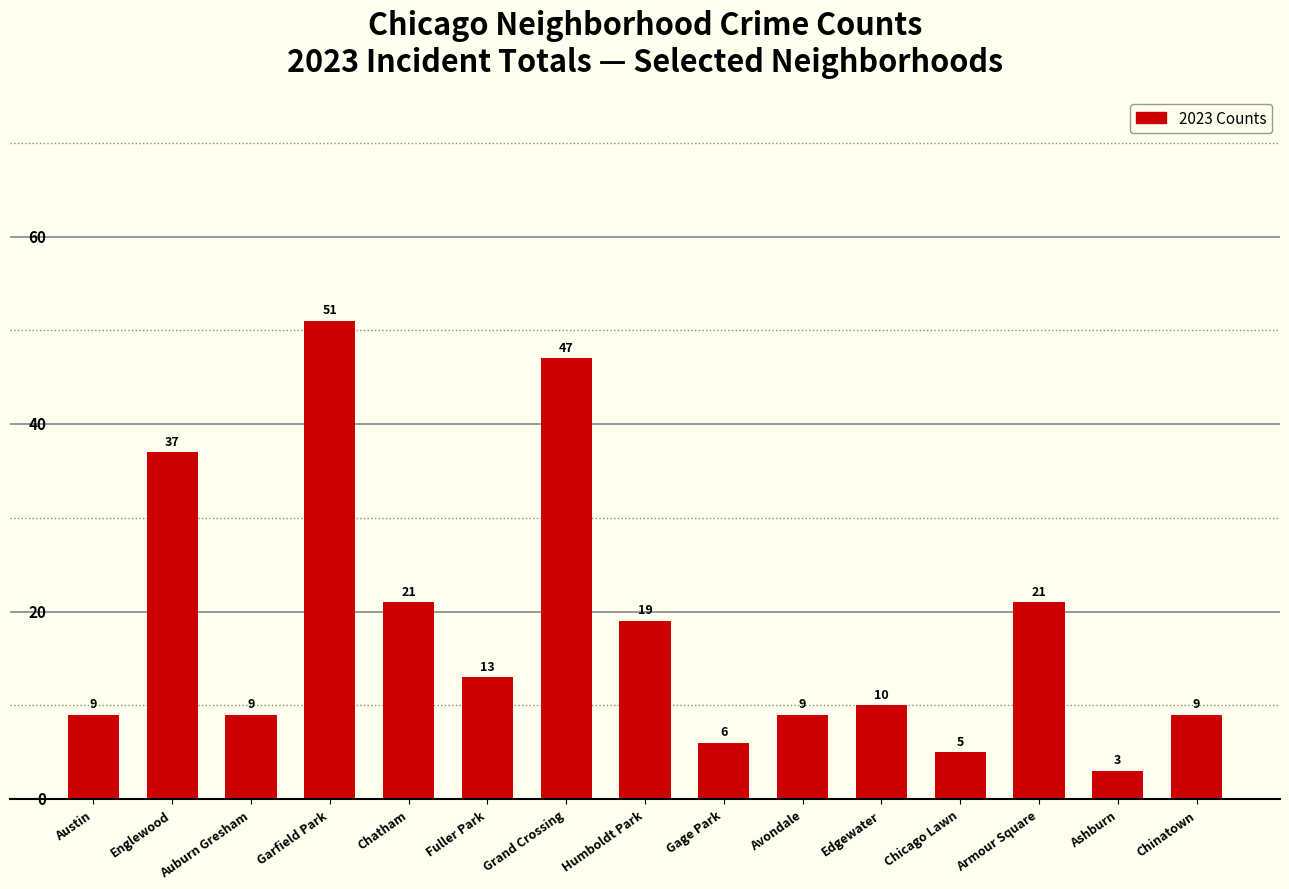

What is the label of the 6th bar from the left?

Fuller Park